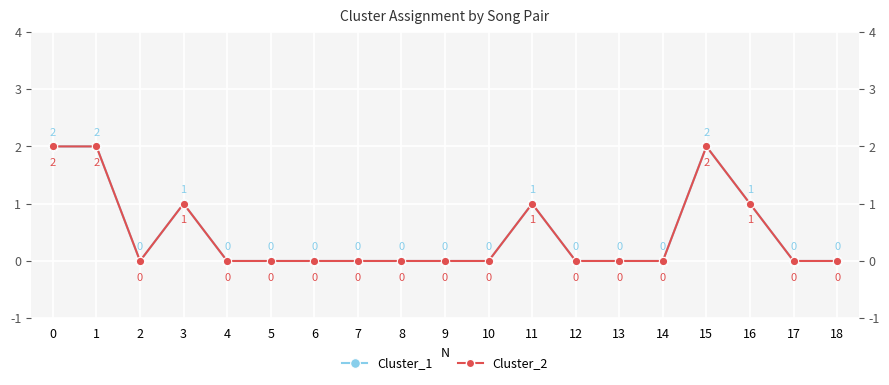

True or false: Cluster_2 and Cluster_1 intersect in this chart.

False